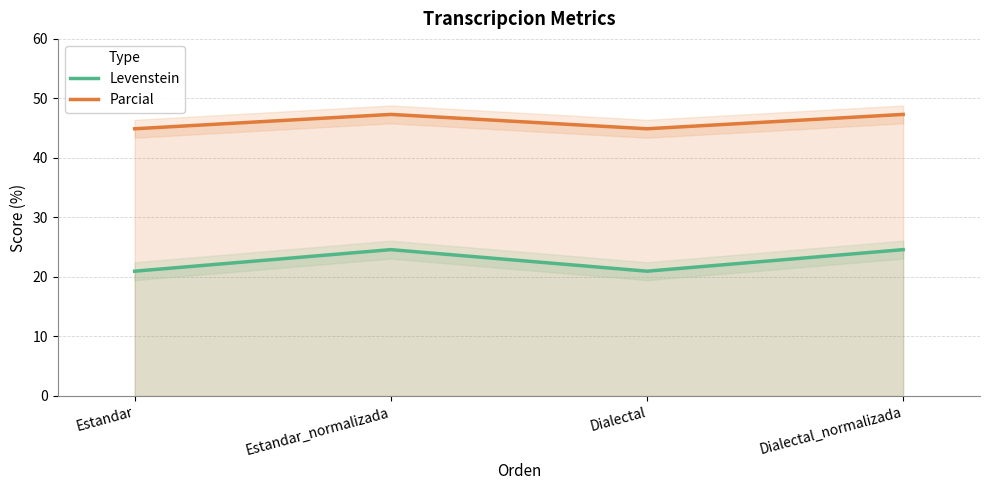

How many lines are shown in the chart?

2